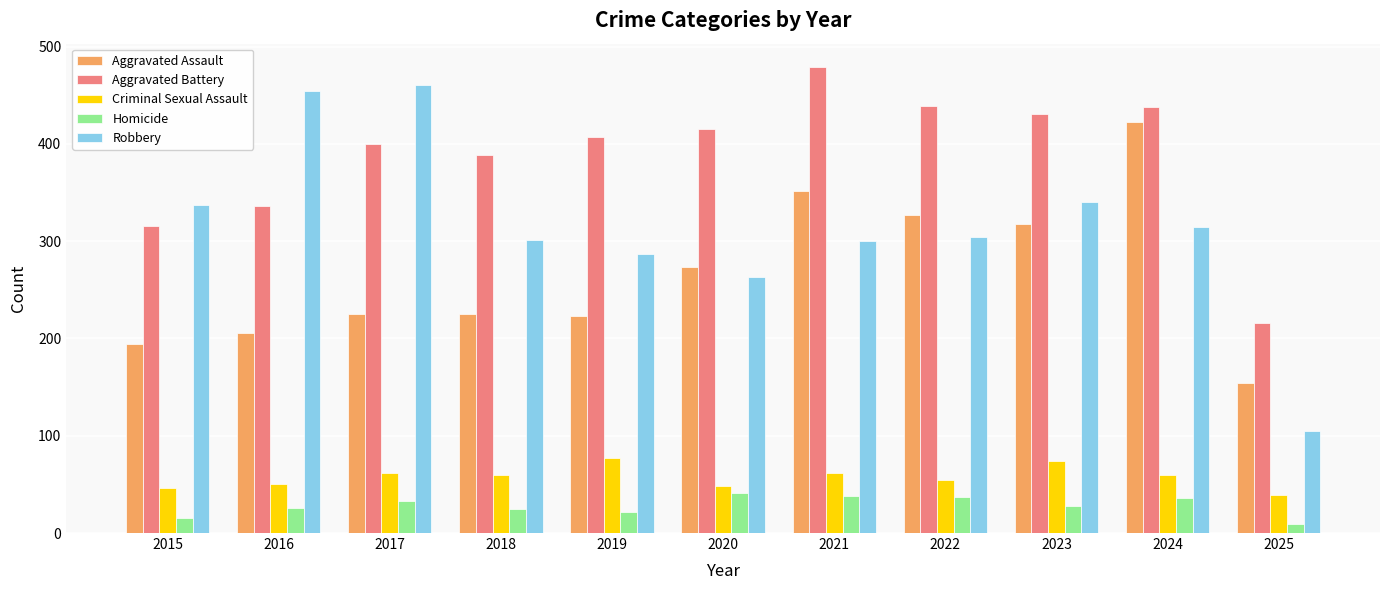

What is the sum of all Aggravated Battery values?

4266